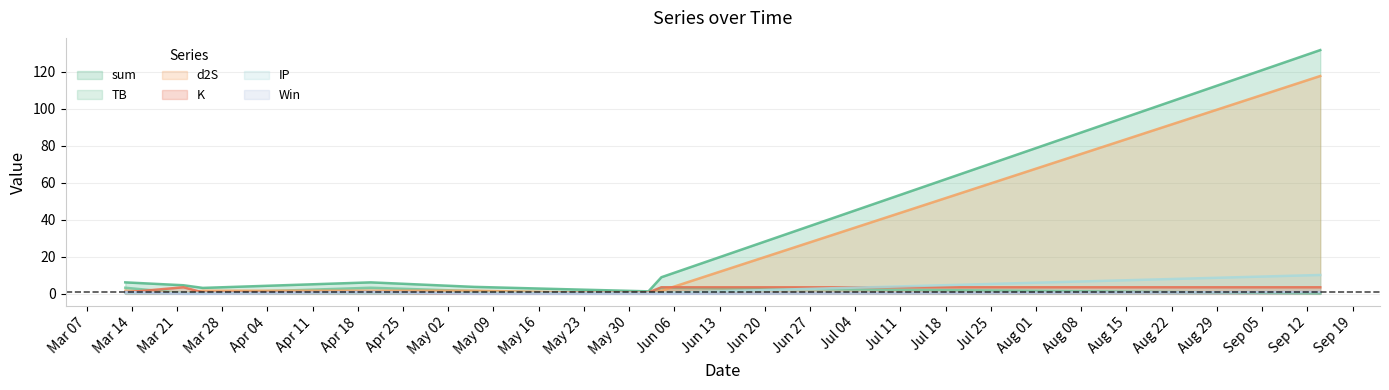

Between 2023-04-20 and 2023-03-13, which is larger?

2023-04-20